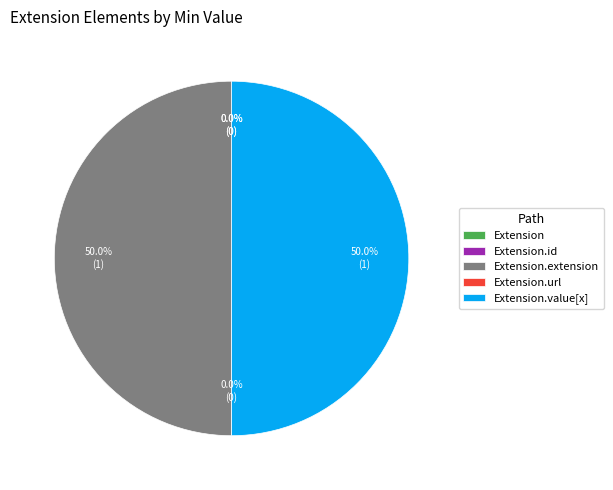

The Extension slice represents 12% of the pie. True or false?

False